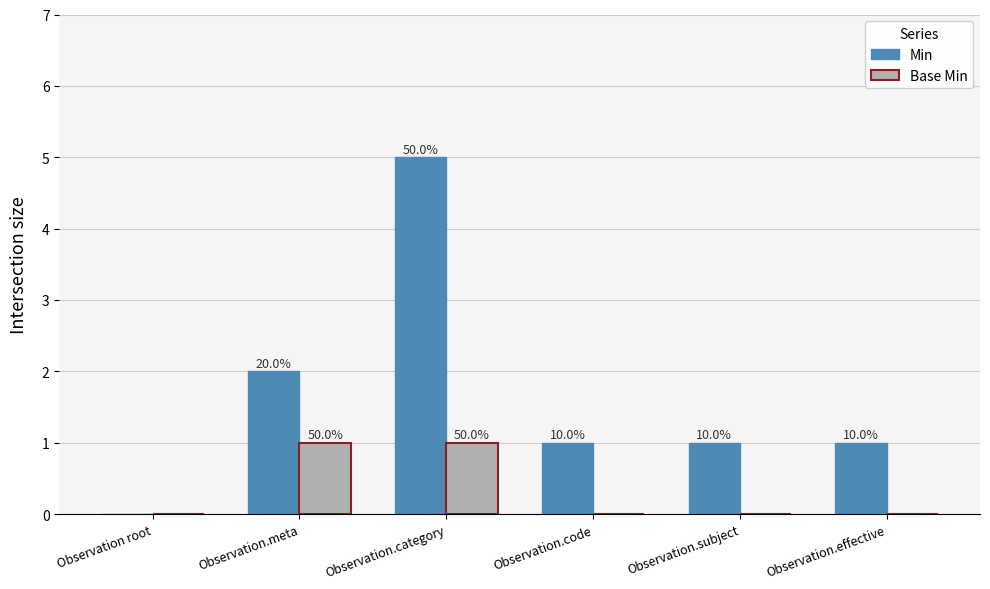

Between Observation.subject and Observation.meta, which is larger?

Observation.meta